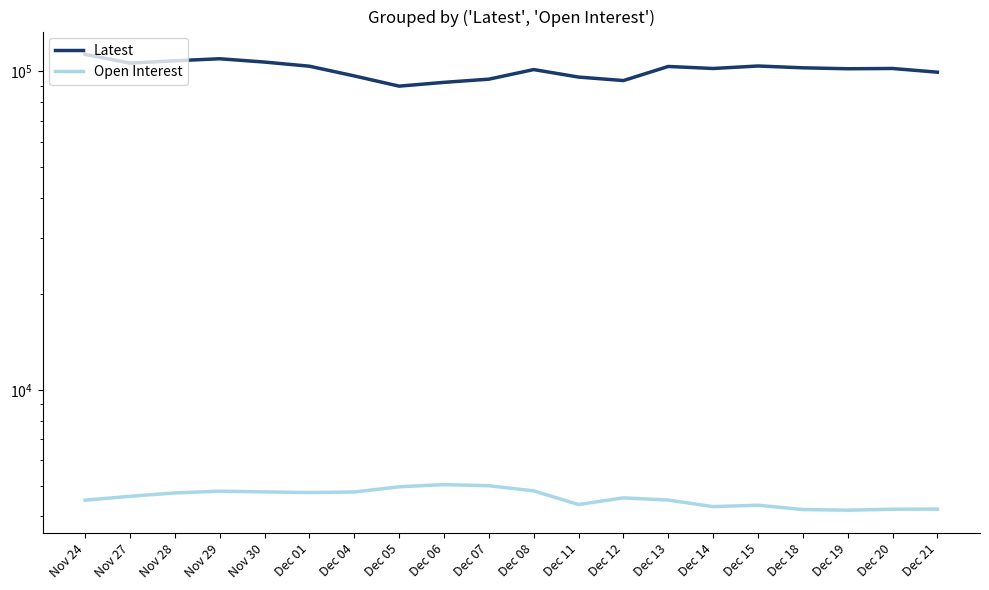

Between Nov 27 and Dec 07, which series saw the biggest shift?

Latest